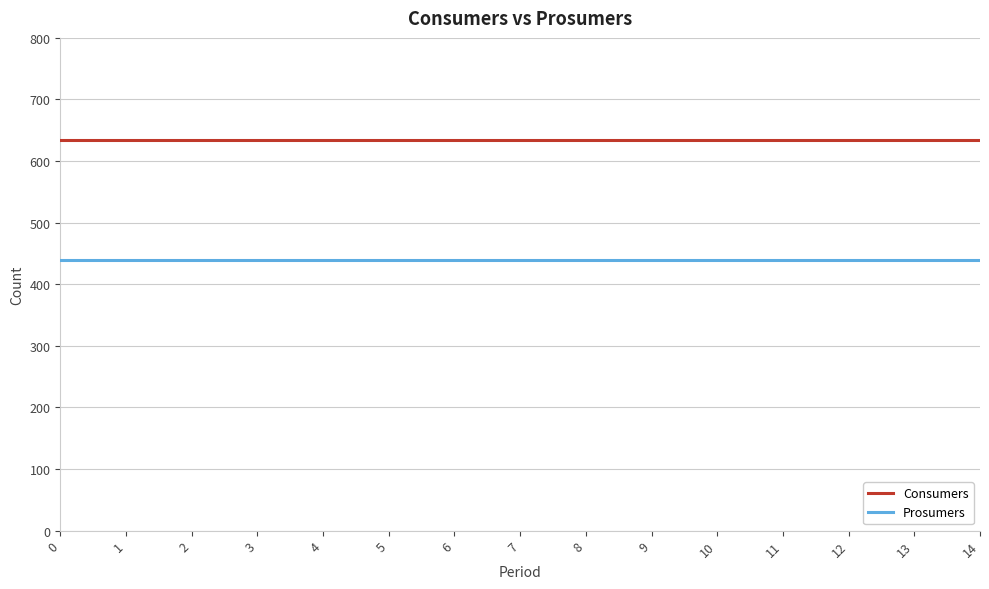

Reading right to left, extract all data points from this chart.

Consumers: 635	635	635	635	635	635	635	635	635	635	635	635	635	635	635
Prosumers: 440	440	440	440	440	440	440	440	440	440	440	440	440	440	440